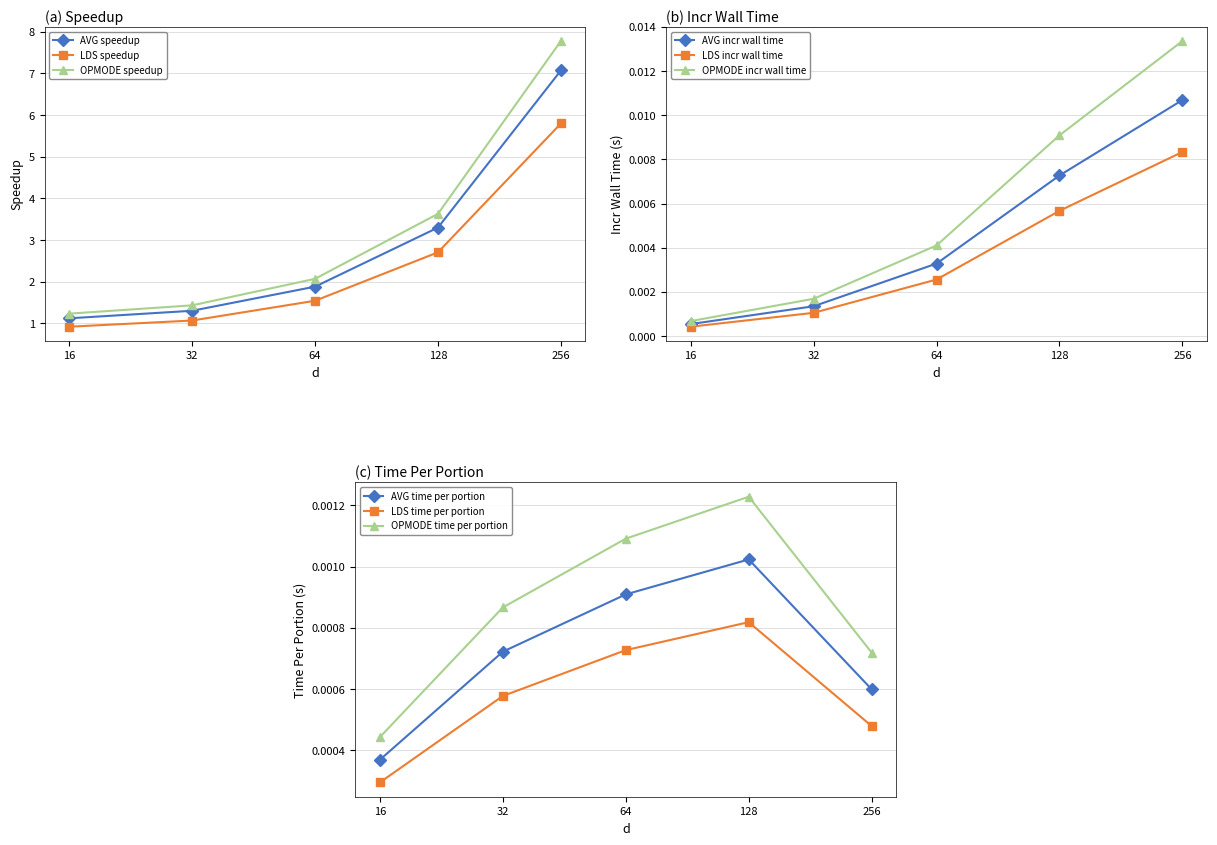

Which category has the highest value in the AVG speedup series?

256